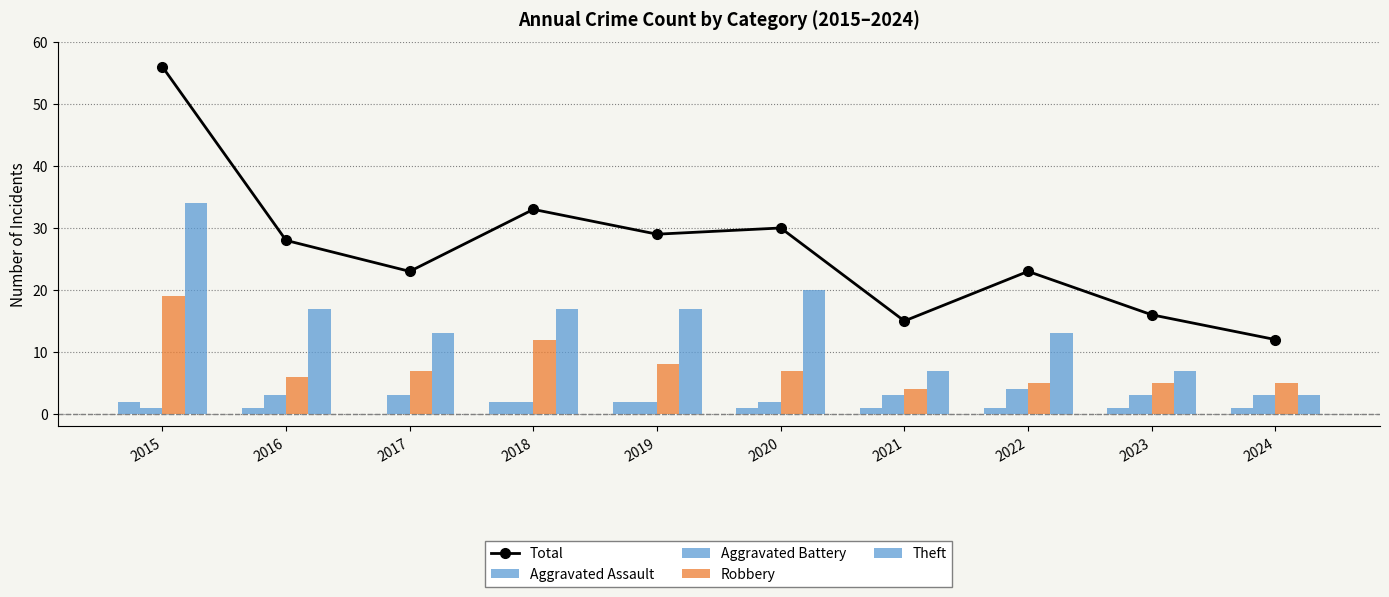

Reading left to right, transcribe all the data shown in this chart.

Total: 56	28	23	33	29	30	15	23	16	12
Aggravated Assault: 2	1	0	2	2	1	1	1	1	1
Aggravated Battery: 1	3	3	2	2	2	3	4	3	3
Robbery: 19	6	7	12	8	7	4	5	5	5
Theft: 34	17	13	17	17	20	7	13	7	3